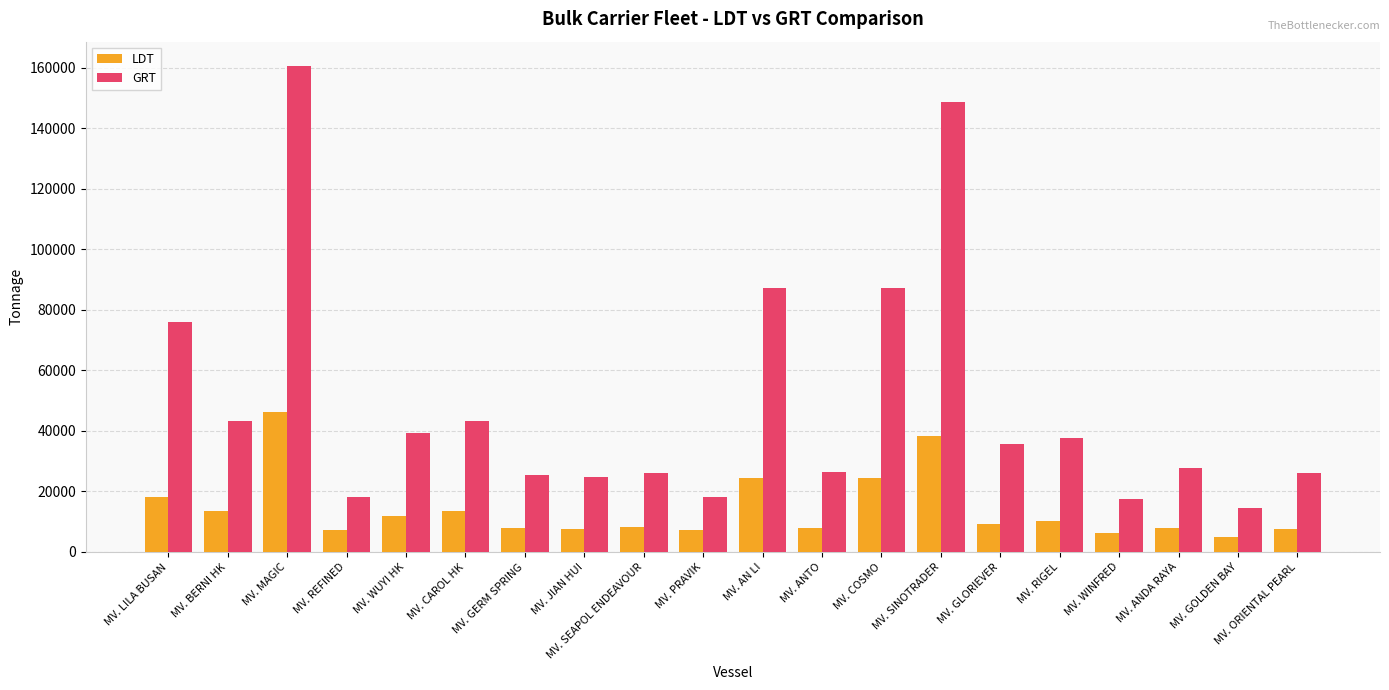

Which series has the largest total across all categories?

GRT